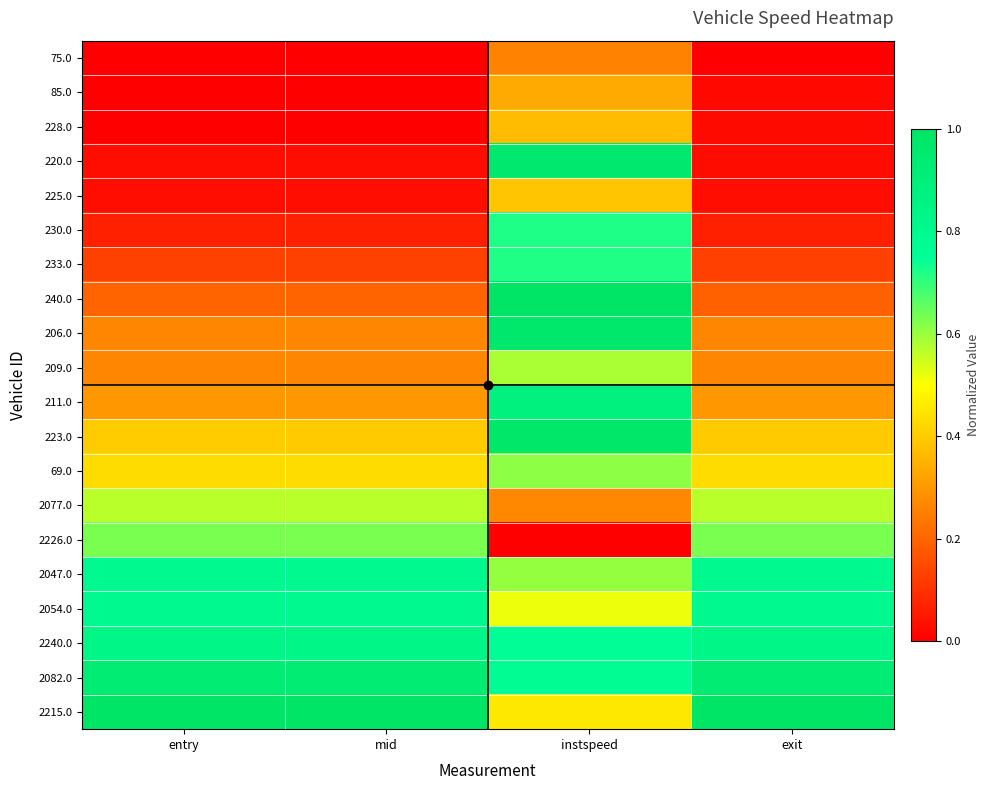

What is the total value across all series at exit?

7.7